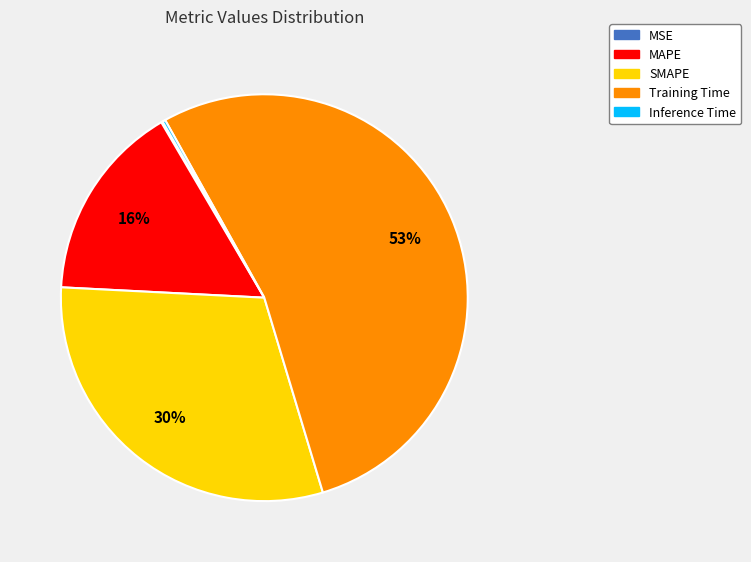

What is the ratio of the value at SMAPE to the value at MAPE?

1.9